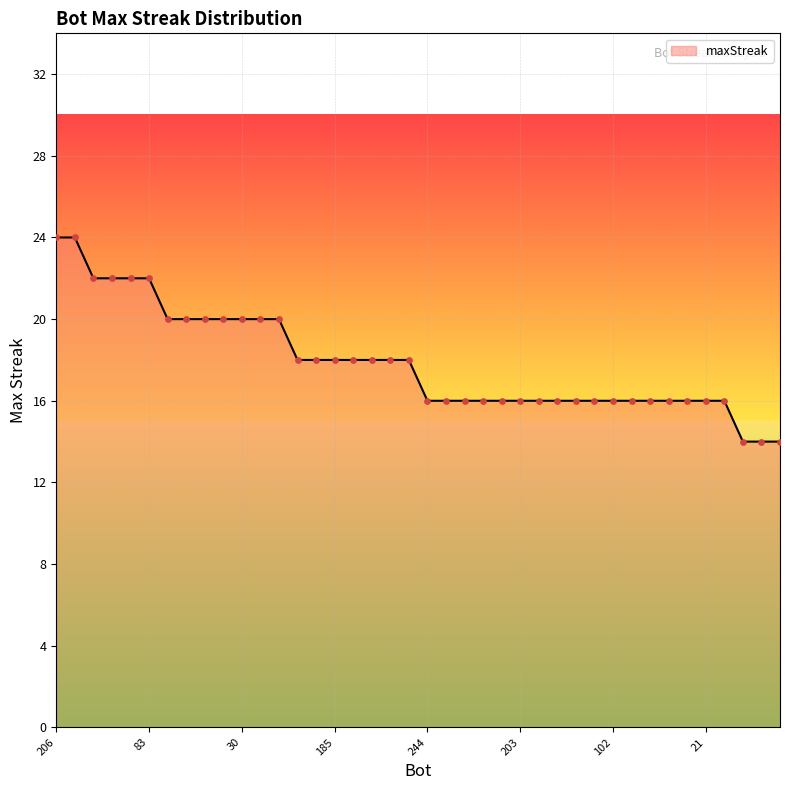

What is the greatest value displayed?

24